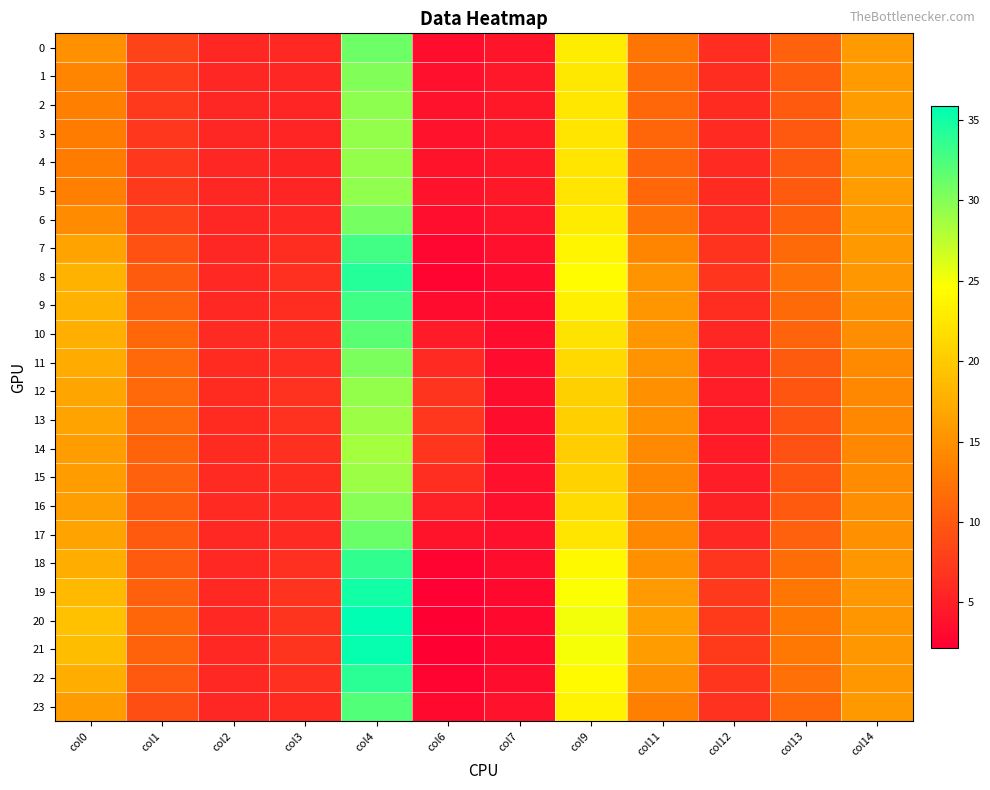

Which series has the largest total across all categories?

20